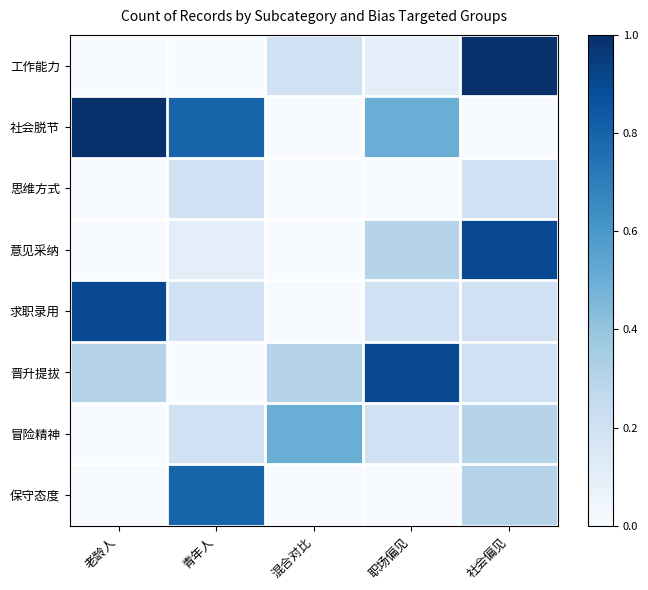

Which label corresponds to the smallest value in the chart?

老龄人